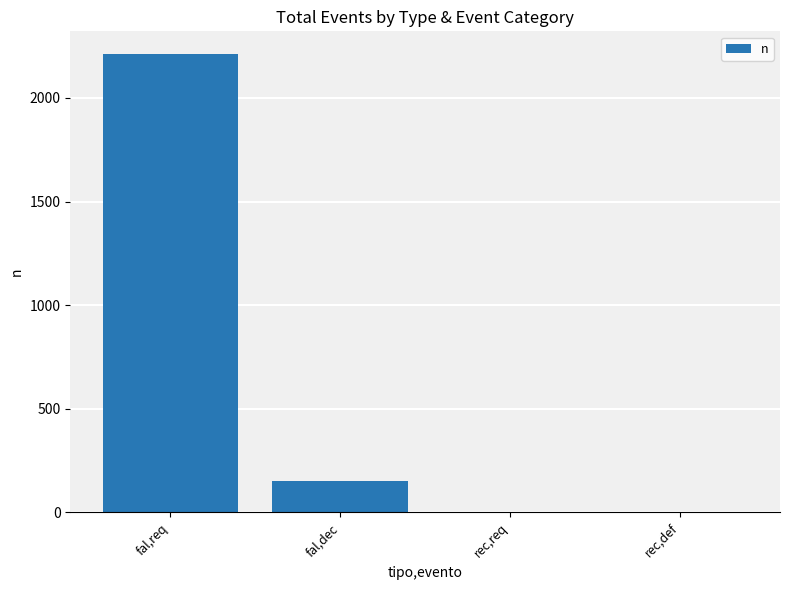

How many distinct data groups are displayed?

1